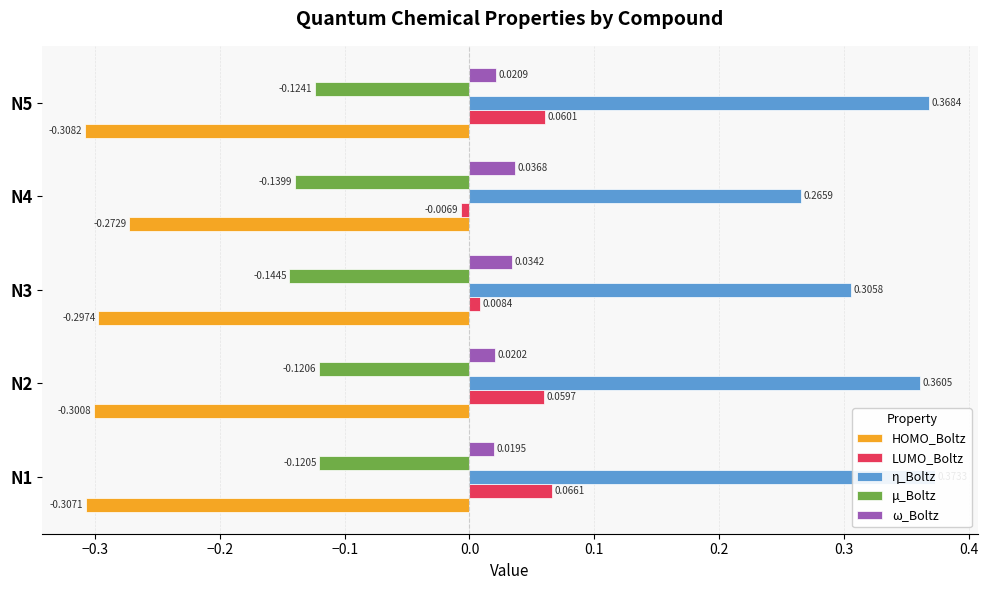

What is the spread (max minus min) of values at N2?

0.7